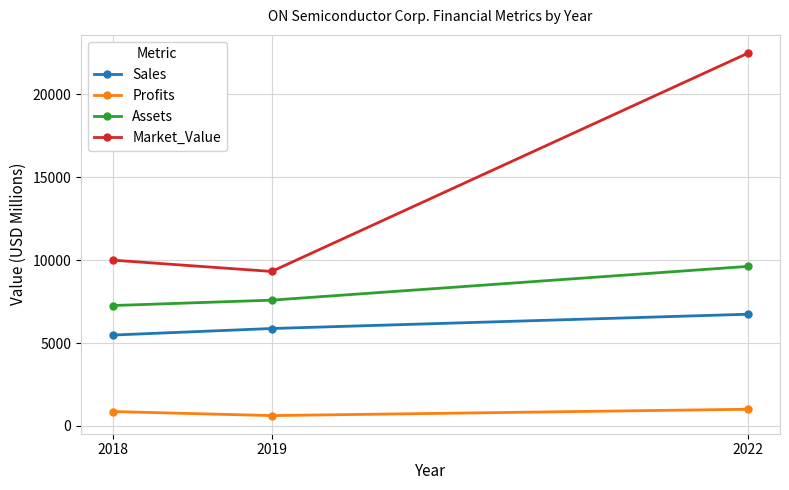

Is this an area chart (filled region under the line)?

No